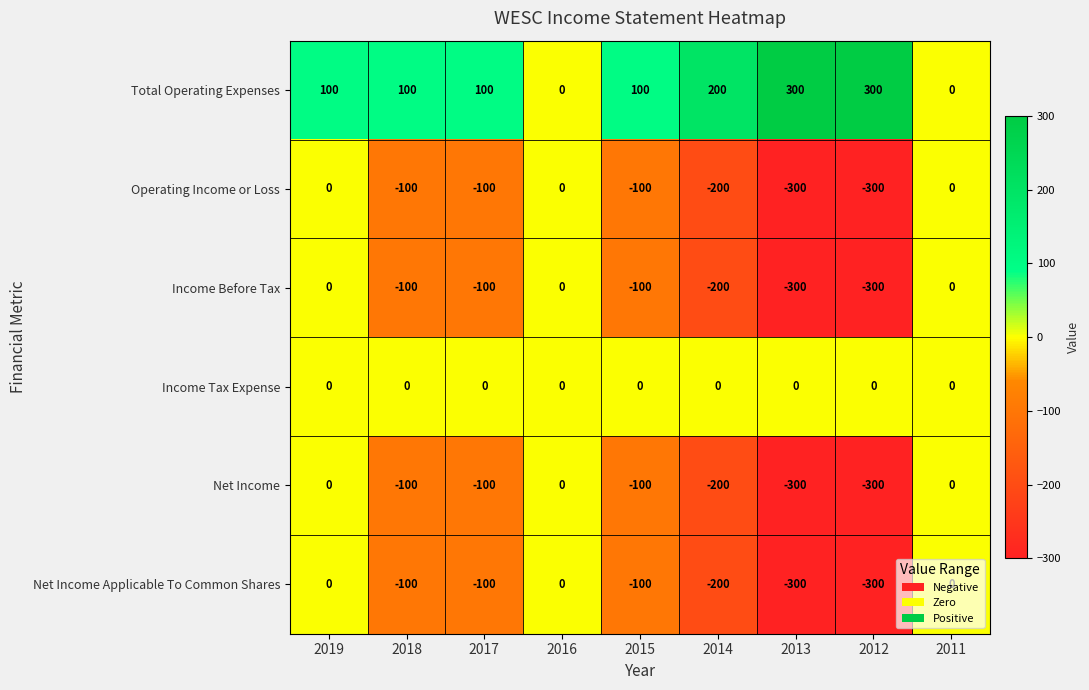

True or false: Income Tax Expense has a value of 0 at 2017.

True